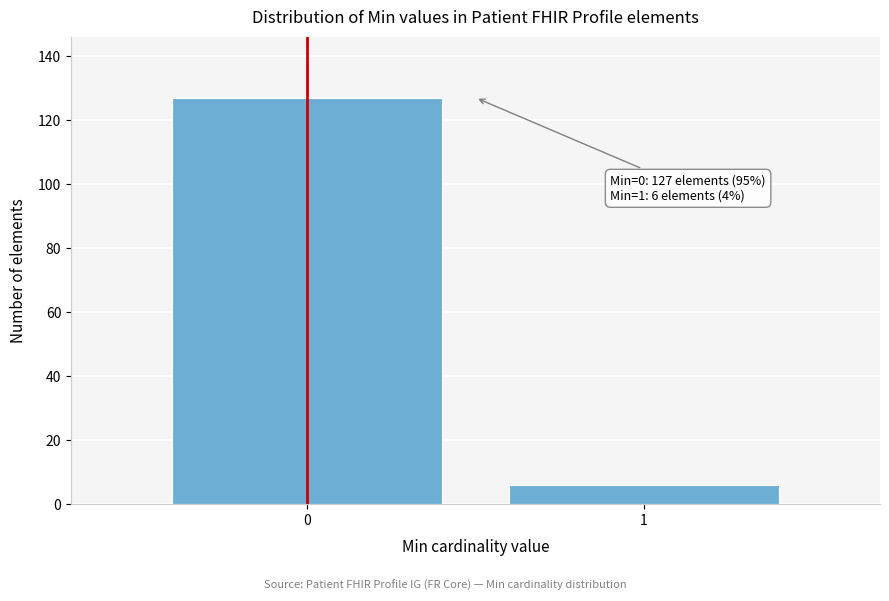

Reading right to left, transcribe all the data shown in this chart.

1=6	0=127